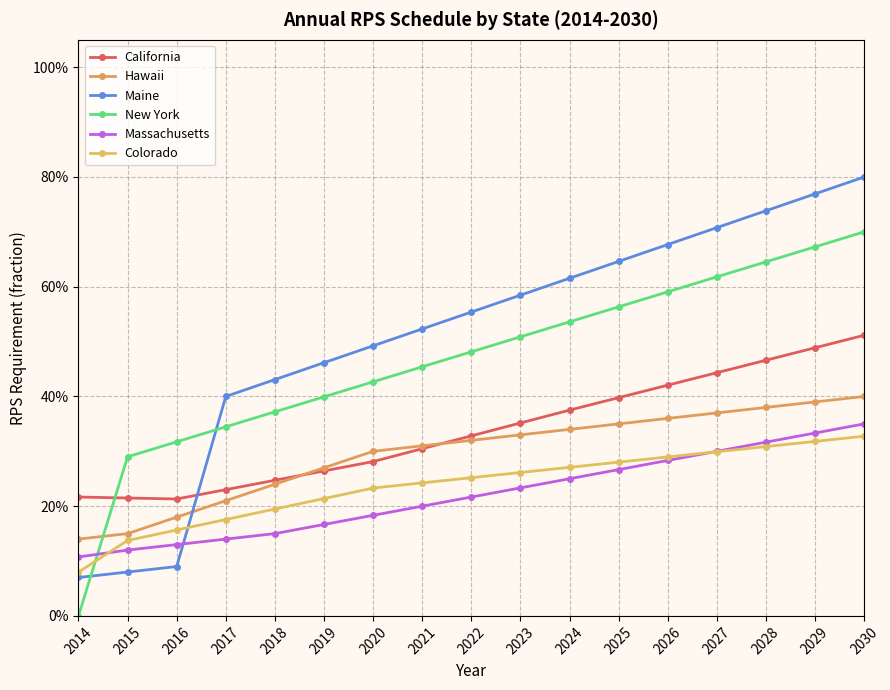

Rank the categories by Massachusetts value from highest to lowest.

2030, 2029, 2028, 2027, 2026, 2025, 2024, 2023, 2022, 2021, 2020, 2019, 2018, 2017, 2016, 2015, 2014